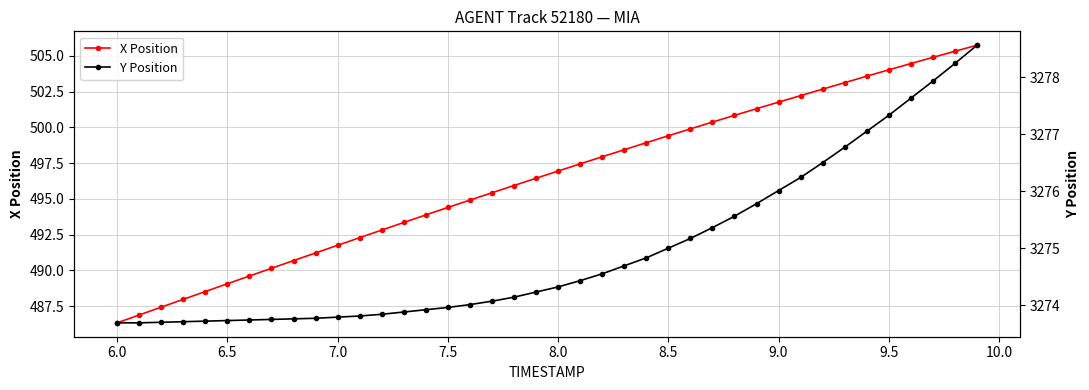

Which series has the largest range (max minus min)?

X Position